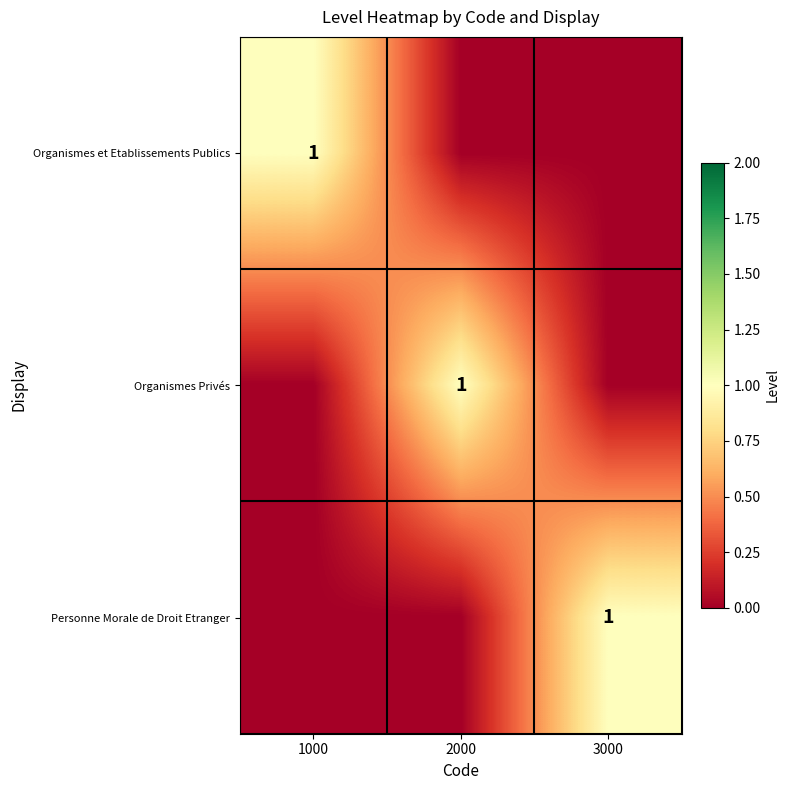

Which category has the lowest value in the Personne Morale de Droit Etranger series?

1000